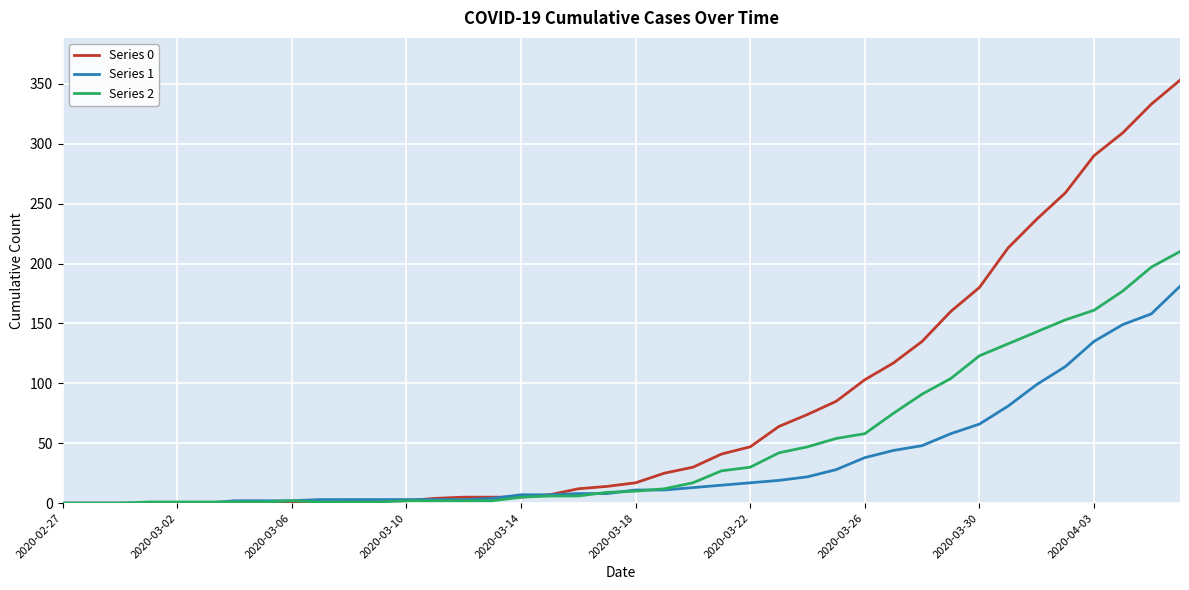

Which series has the largest total across all categories?

Series 0